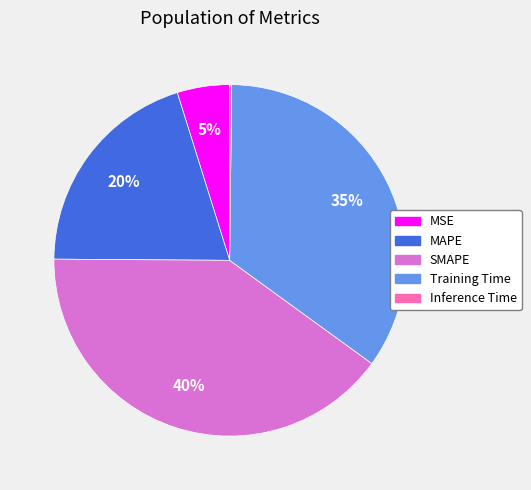

To the nearest percent, what is the difference between the largest and smallest slice percentages?

40%